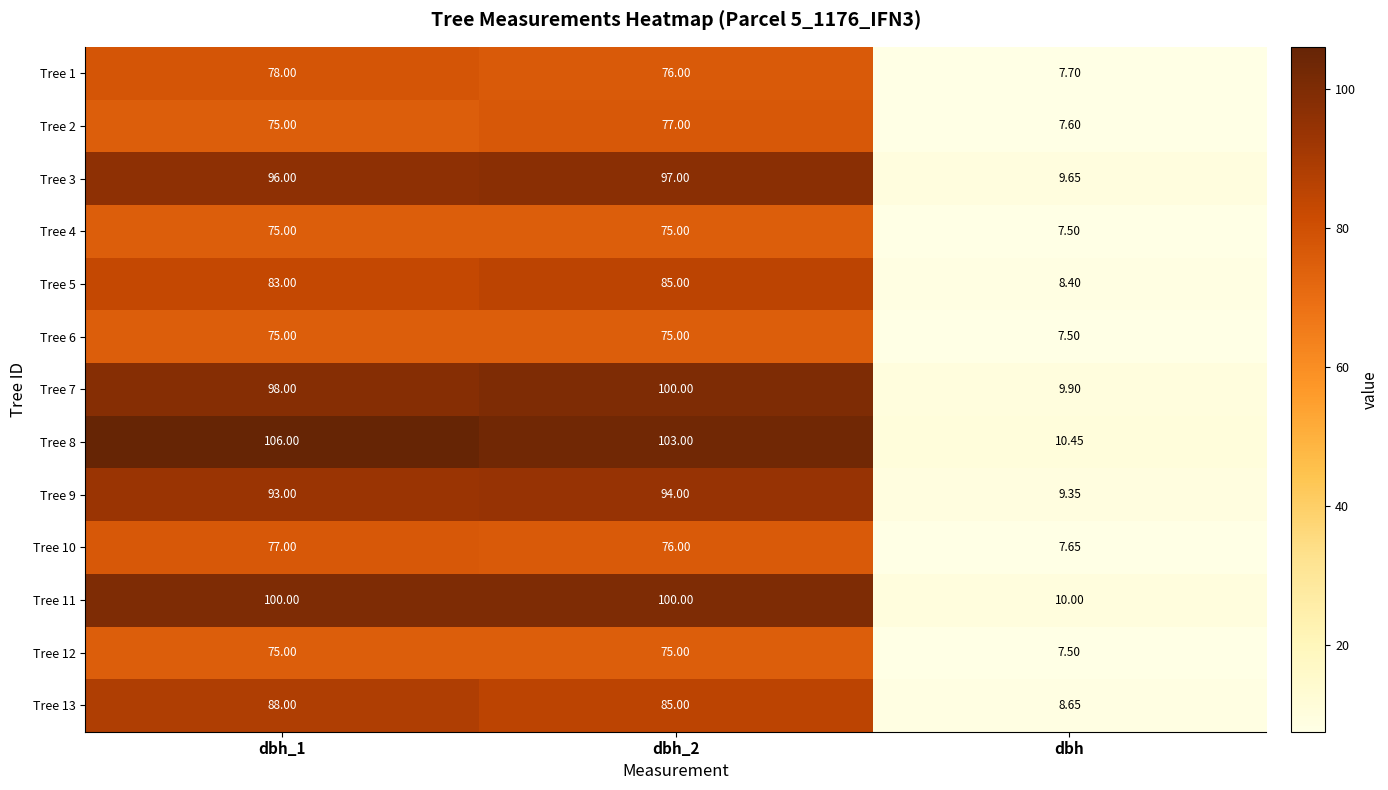

Which label corresponds to the smallest value in the chart?

dbh